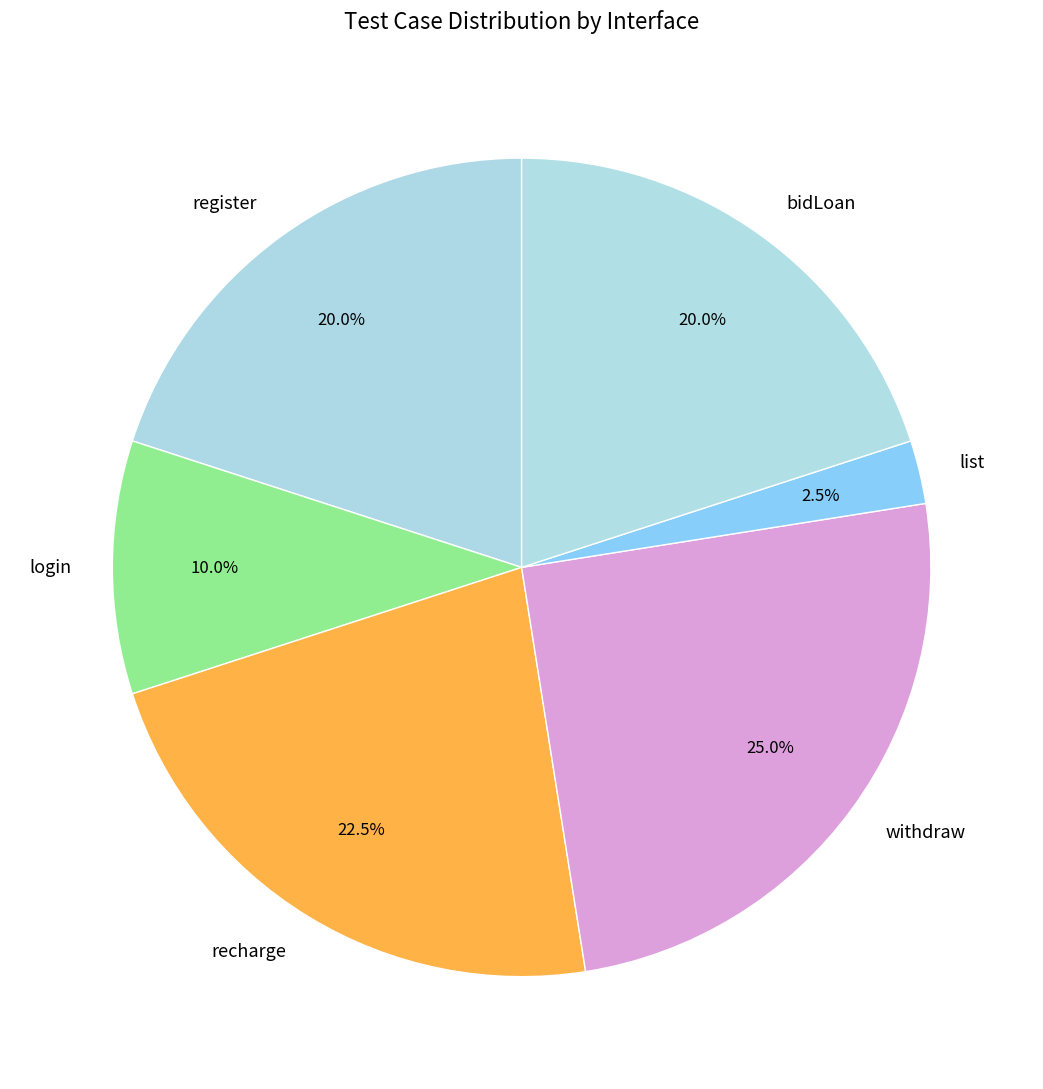

What percentage is NOT represented by recharge?

77.5%